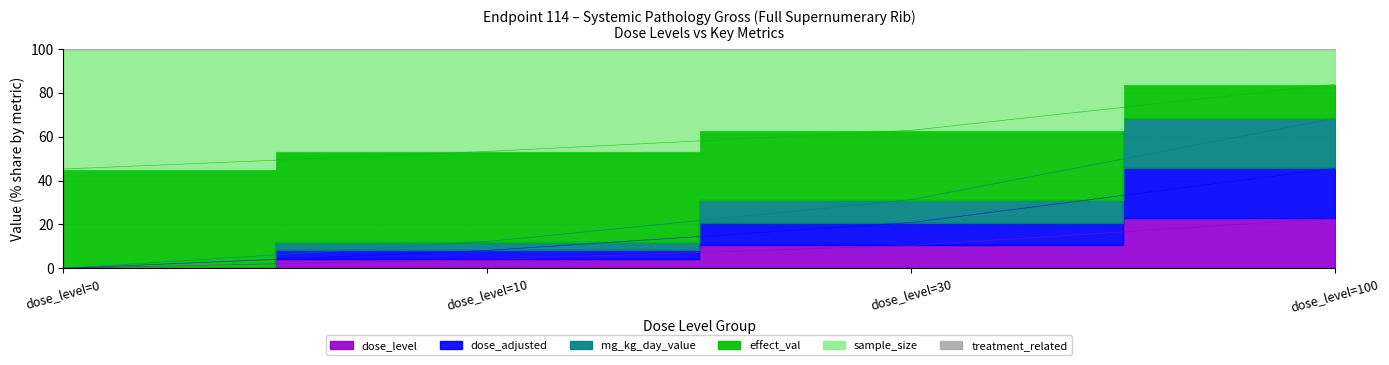

Where is dose_level nearest to the value 11?

dose_level=30